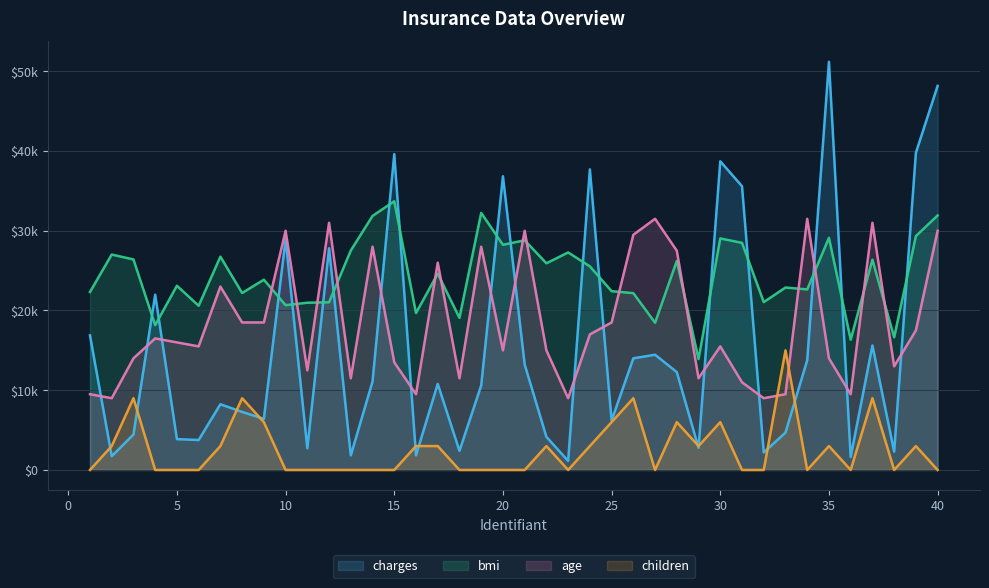

At which label does age first exceed 16000?

4